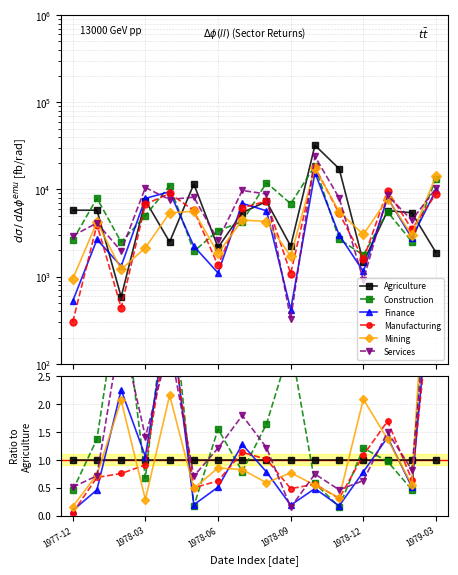

Which series ends up on top after the final intersection of Agriculture and Construction?

Construction